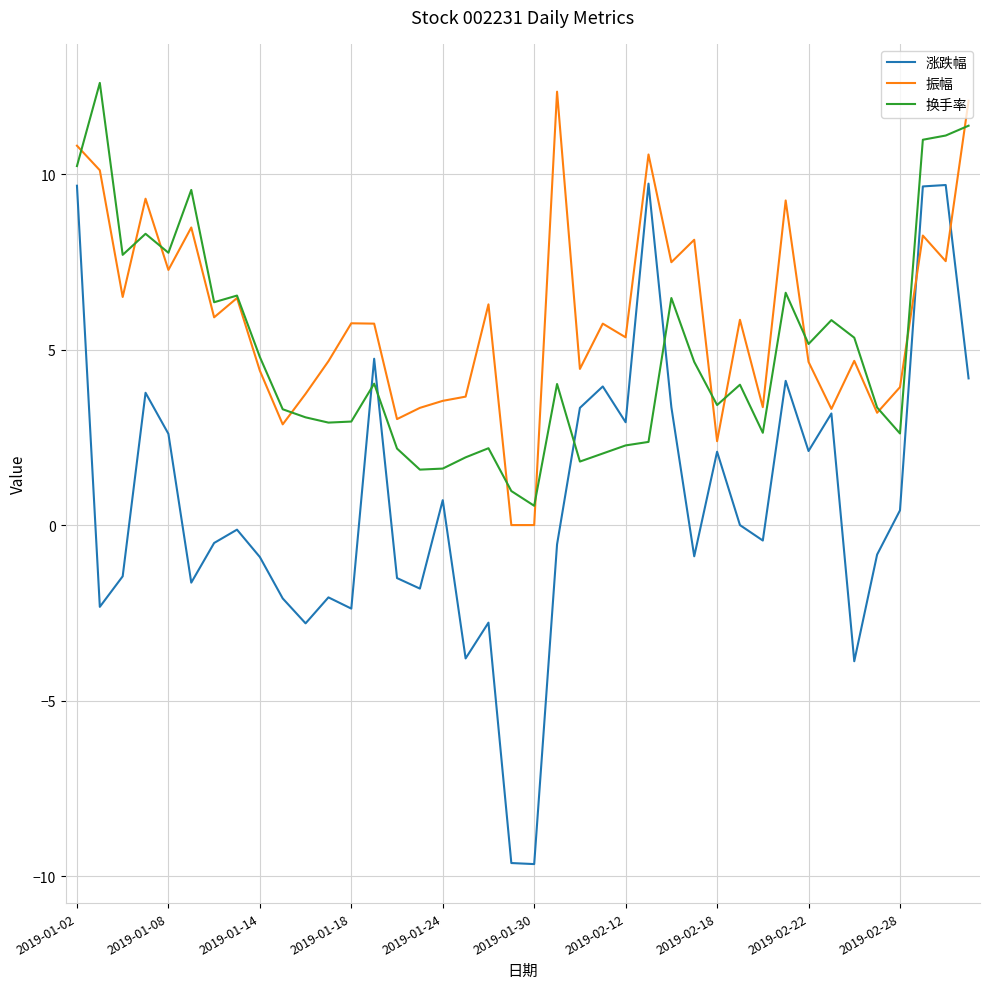

Which series has the largest range (max minus min)?

涨跌幅